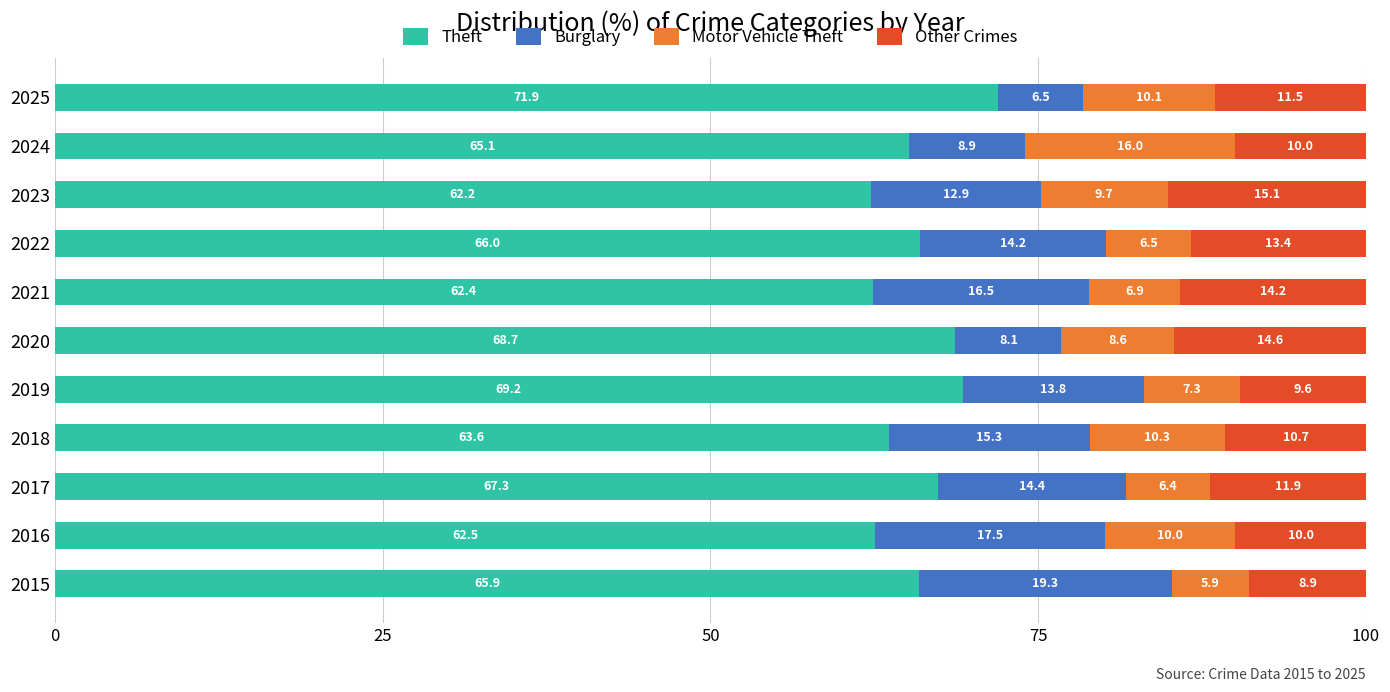

Count the number of data series in this chart.

4